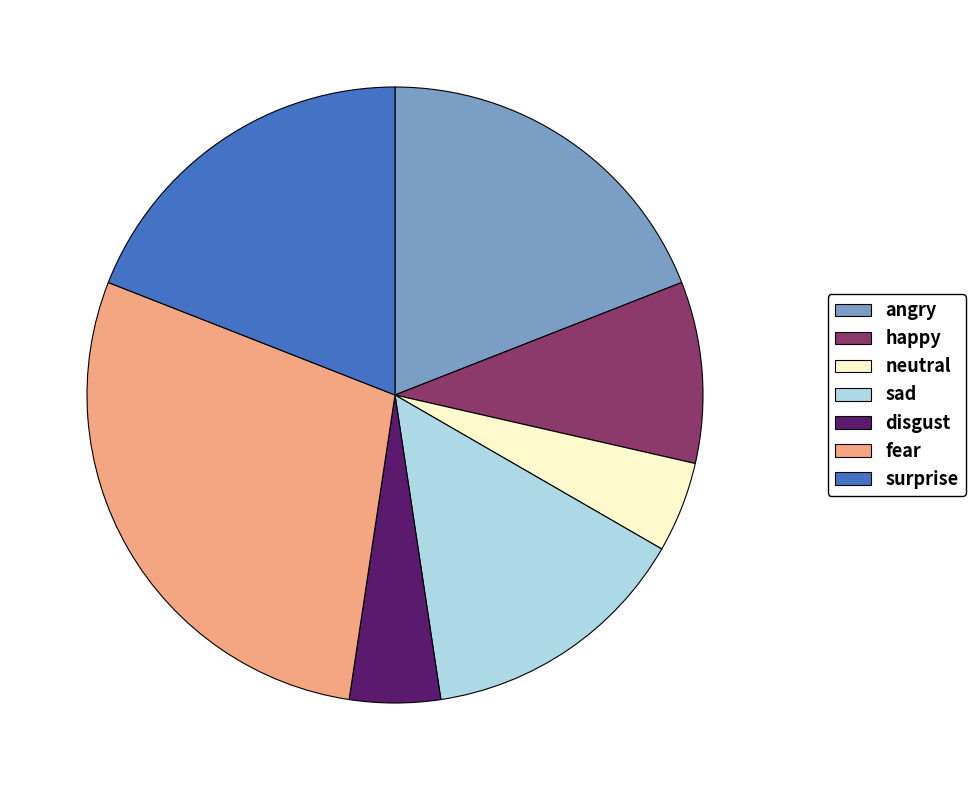

Between happy and disgust, which is larger?

happy